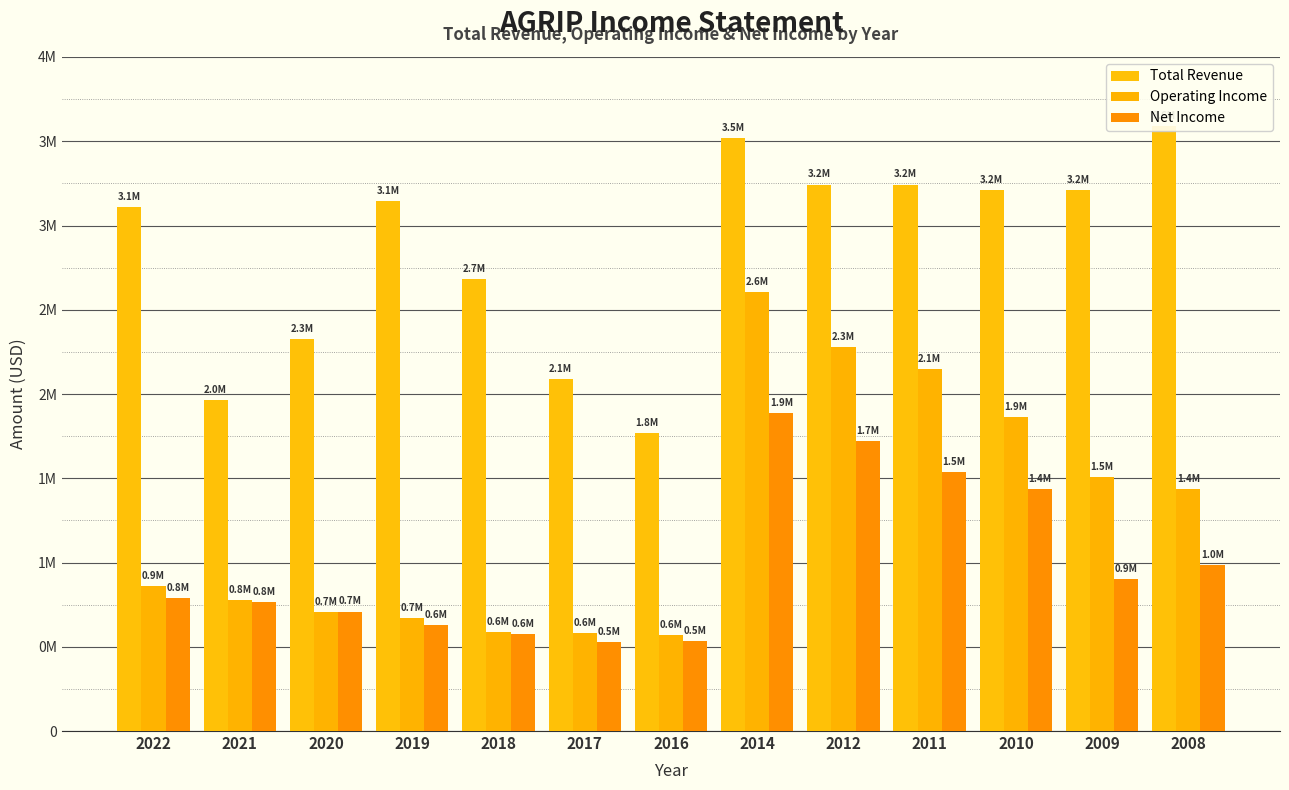

What are all the series names shown in the legend?

Total Revenue, Operating Income, Net Income